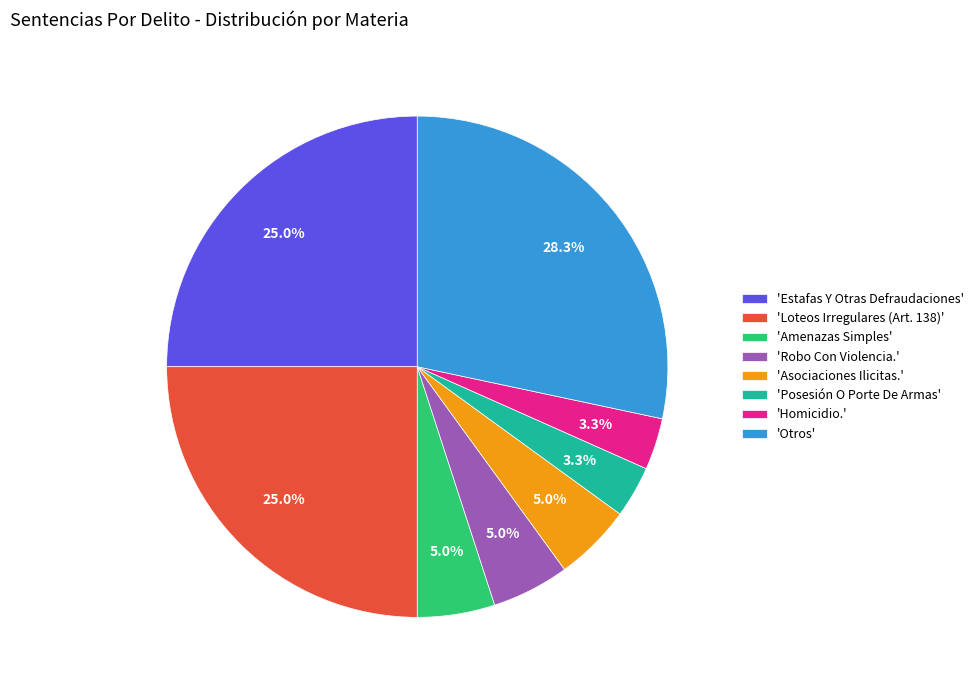

How much of the chart is everything except 'Otros'?

71.7%